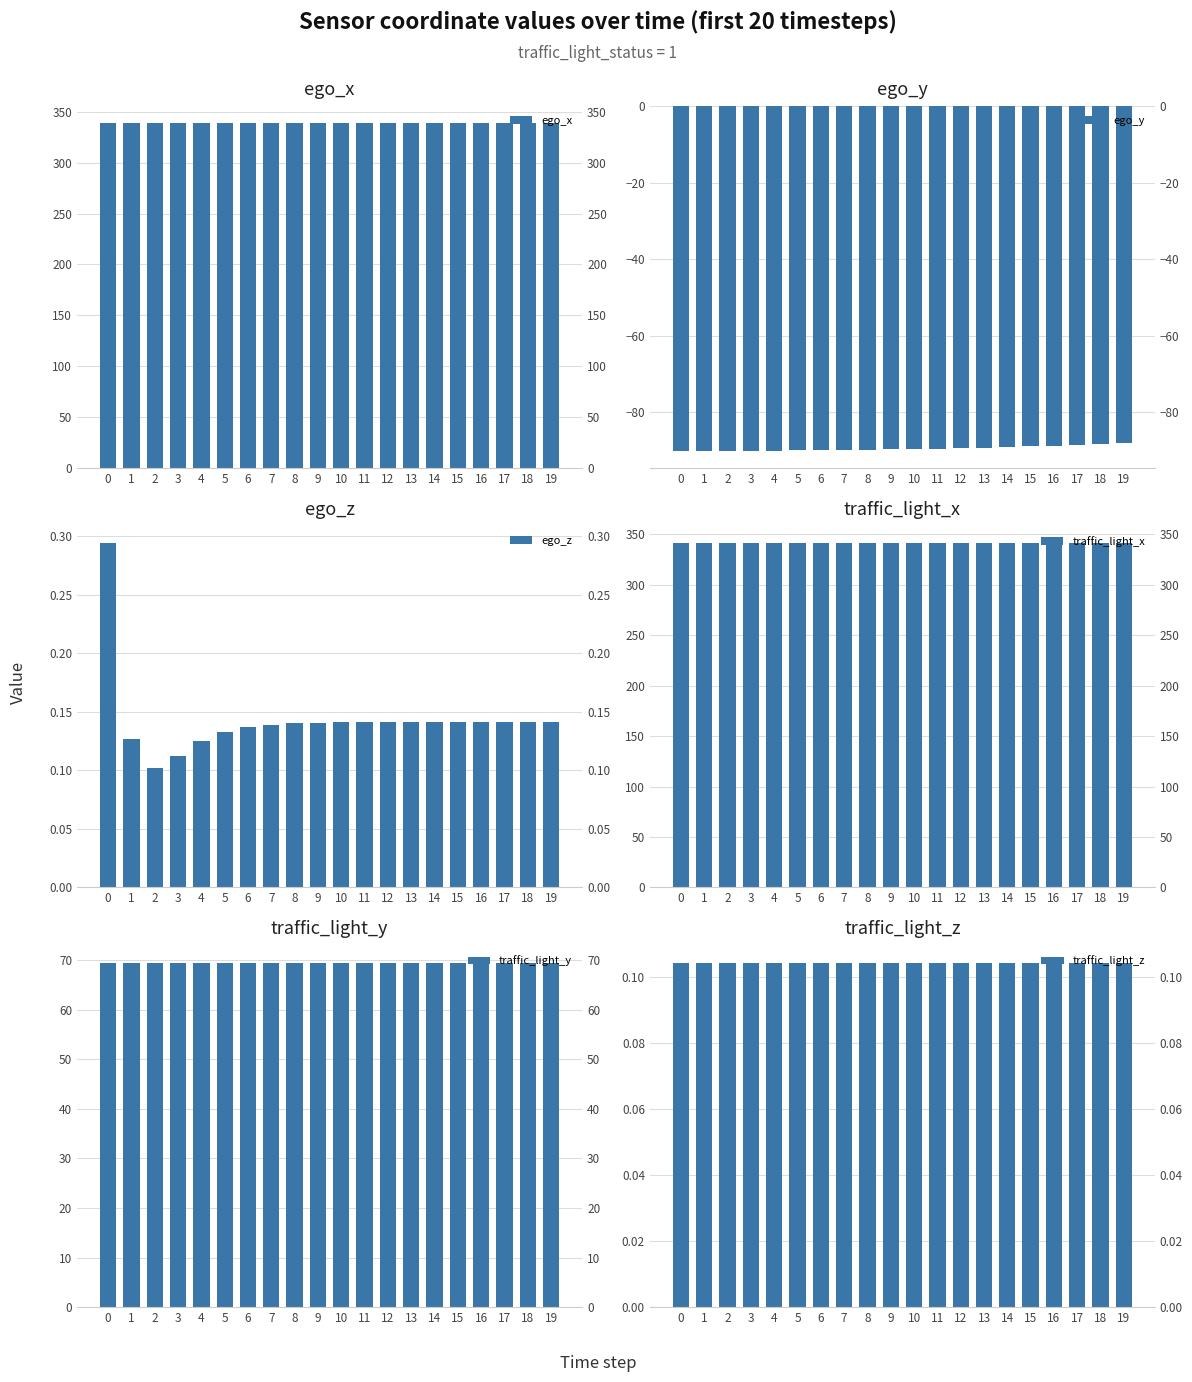

Reading right to left, list all the values displayed in this chart.

ego_x: 19=338.9	18=338.9	17=338.9	16=338.9	15=338.9	14=338.8	13=338.8	12=338.8	11=338.8	10=338.9	9=338.9	8=338.9	7=338.8	6=338.8	5=338.8	4=338.8	3=338.8	2=338.8	1=338.8	0=338.8
ego_y: 19=-88.1	18=-88.3	17=-88.5	16=-88.7	15=-88.9	14=-89.1	13=-89.2	12=-89.4	11=-89.5	10=-89.6	9=-89.8	8=-89.8	7=-89.9	6=-90.0	5=-90.0	4=-90.0	3=-90.0	2=-90.0	1=-90.0	0=-90.0
ego_z: 19=0.1	18=0.1	17=0.1	16=0.1	15=0.1	14=0.1	13=0.1	12=0.1	11=0.1	10=0.1	9=0.1	8=0.1	7=0.1	6=0.1	5=0.1	4=0.1	3=0.1	2=0.1	1=0.1	0=0.3
traffic_light_x: 19=341.3	18=341.3	17=341.3	16=341.3	15=341.3	14=341.3	13=341.3	12=341.3	11=341.3	10=341.3	9=341.3	8=341.3	7=341.3	6=341.3	5=341.3	4=341.3	3=341.3	2=341.3	1=341.3	0=341.3
traffic_light_y: 19=69.5	18=69.5	17=69.5	16=69.5	15=69.5	14=69.5	13=69.5	12=69.5	11=69.5	10=69.5	9=69.5	8=69.5	7=69.5	6=69.5	5=69.5	4=69.5	3=69.5	2=69.5	1=69.5	0=69.5
traffic_light_z: 19=0.1	18=0.1	17=0.1	16=0.1	15=0.1	14=0.1	13=0.1	12=0.1	11=0.1	10=0.1	9=0.1	8=0.1	7=0.1	6=0.1	5=0.1	4=0.1	3=0.1	2=0.1	1=0.1	0=0.1